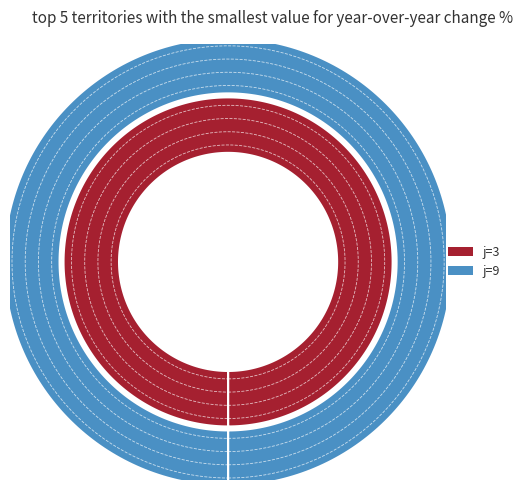

Rank the categories by value from lowest to highest.

9, 3